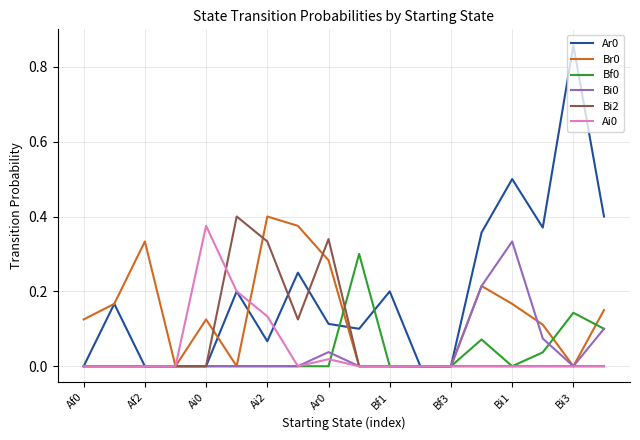

Which category has the highest value in the Bf0 series?

9